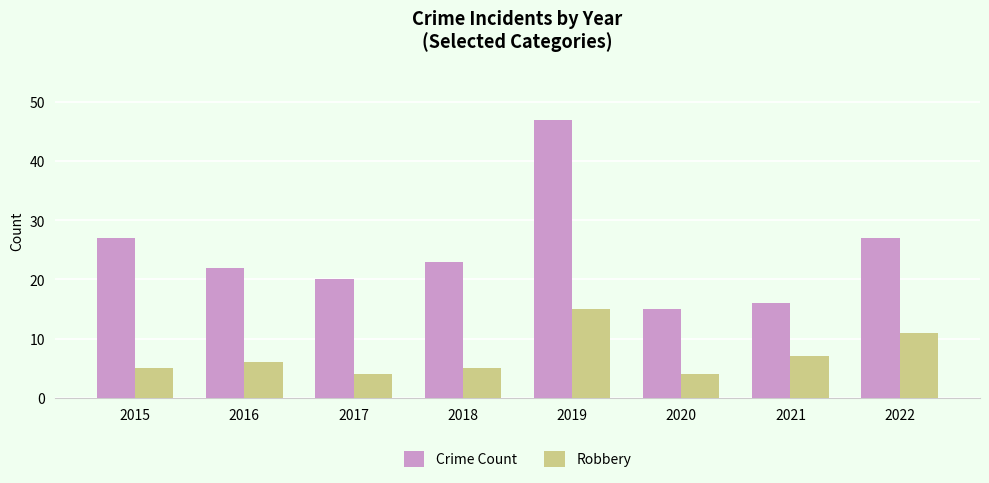

Reading right to left, what are all the values shown in this chart?

Crime Count: 27	16	15	47	23	20	22	27
Robbery: 11	7	4	15	5	4	6	5